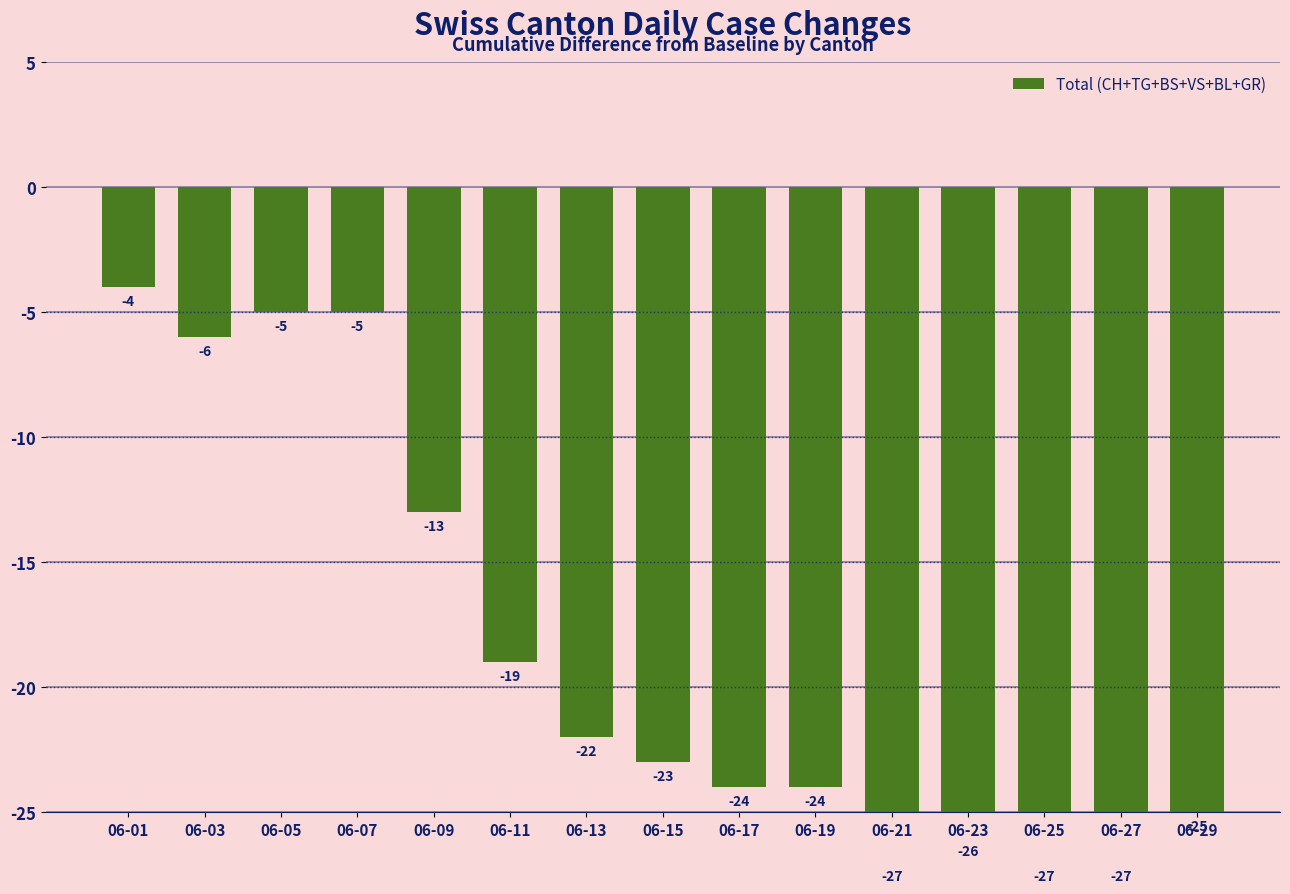

What is the value of the 1st bar from the left?

-4